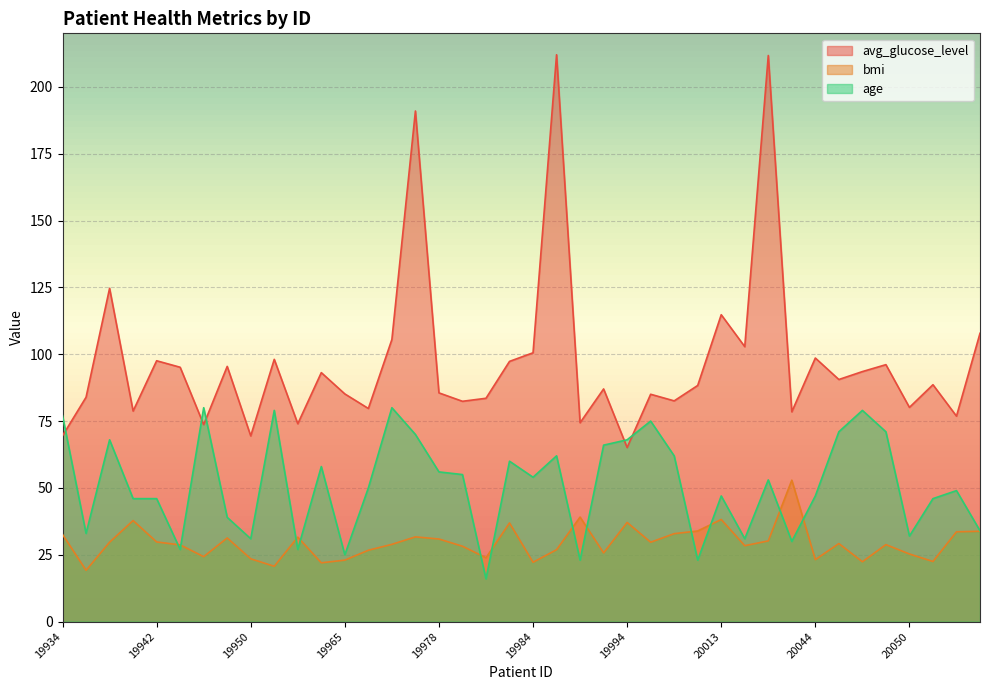

What is the difference between the second highest and minimum values in the age series?

64.0